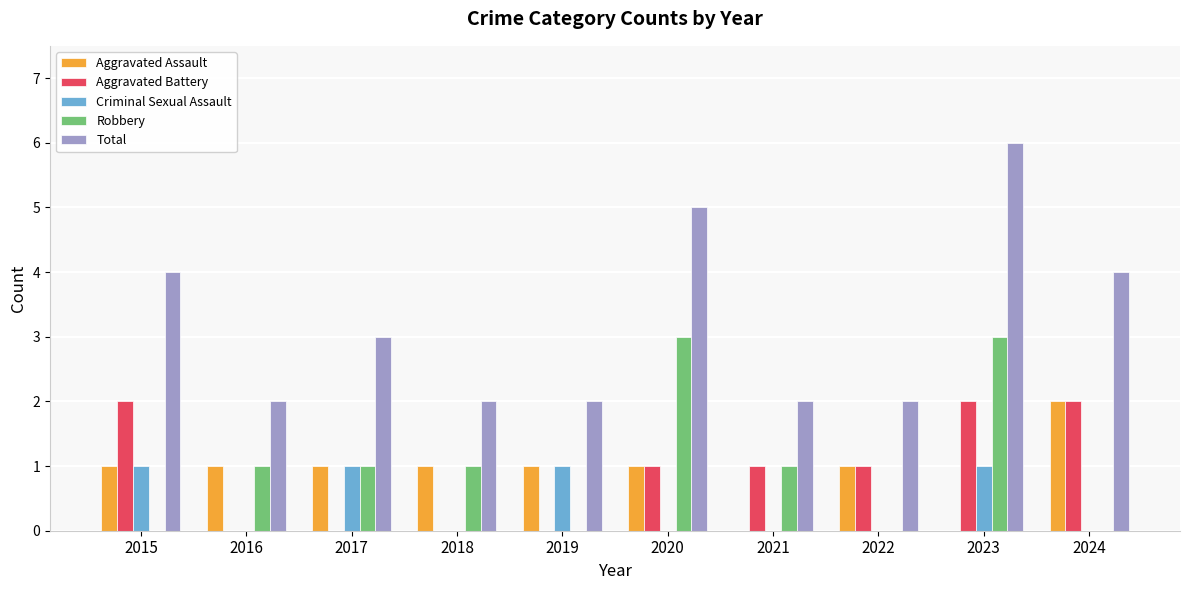

What is the maximum value for Robbery?

3